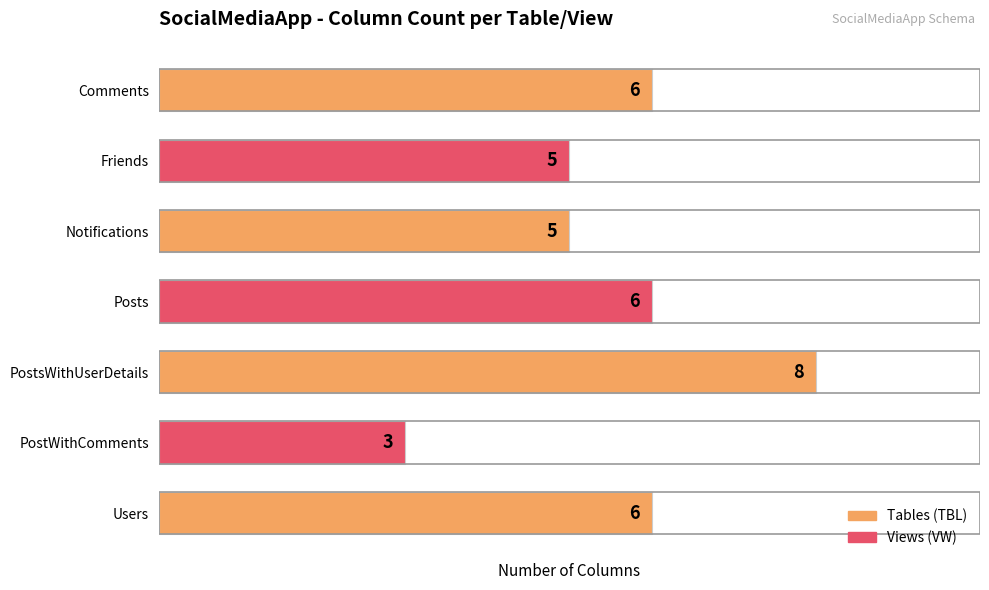

Is it true that the value at Users is 6?

True